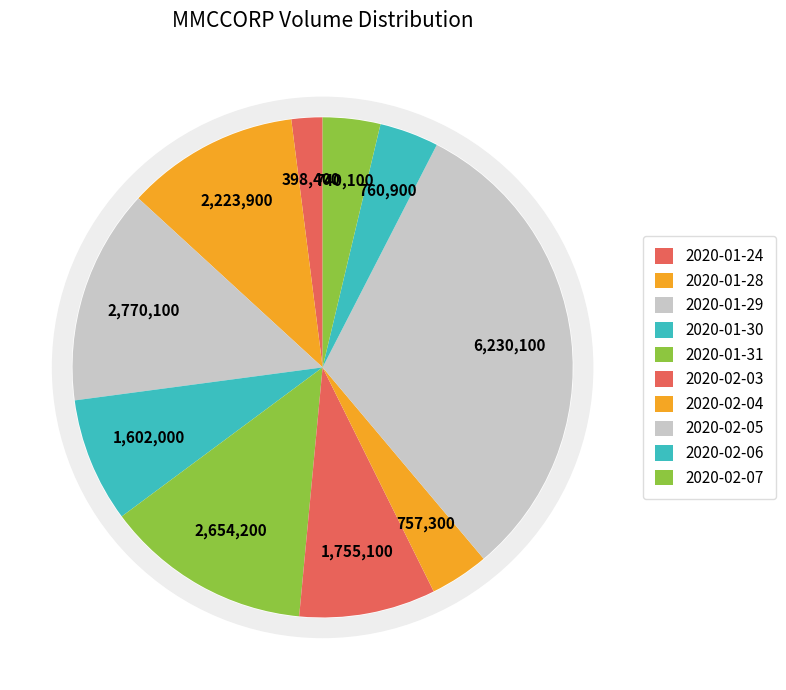

True or false: 2020-01-31 accounts for 13% of the total.

True